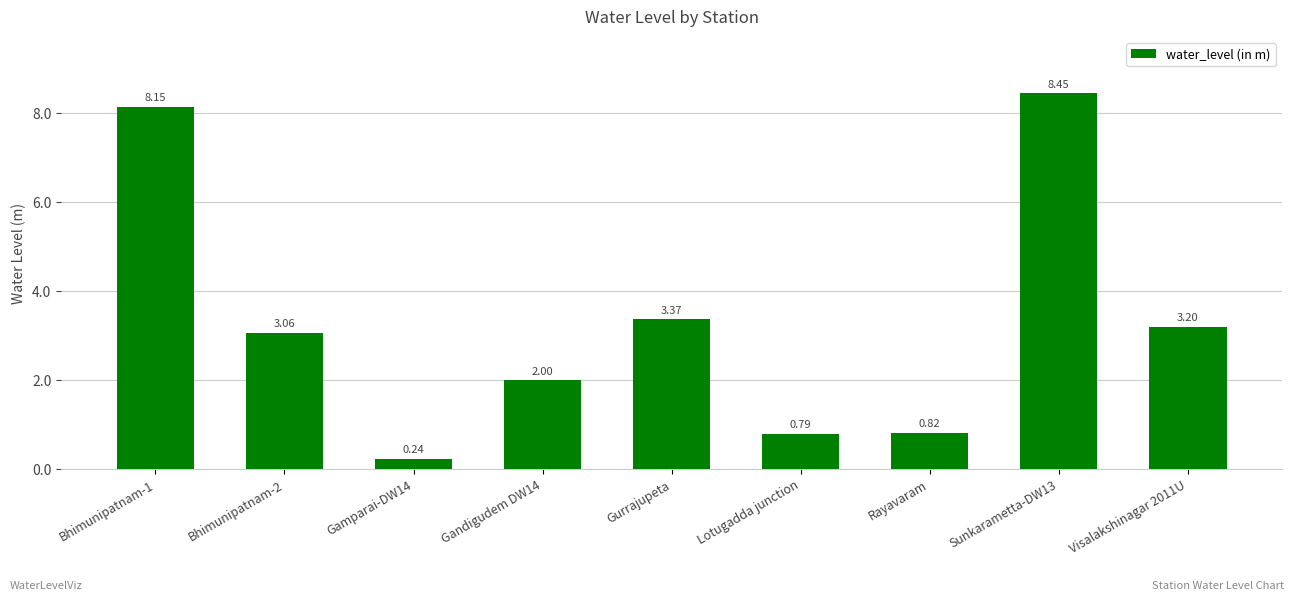

At which label does the data first exceed 3?

Bhimunipatnam-1